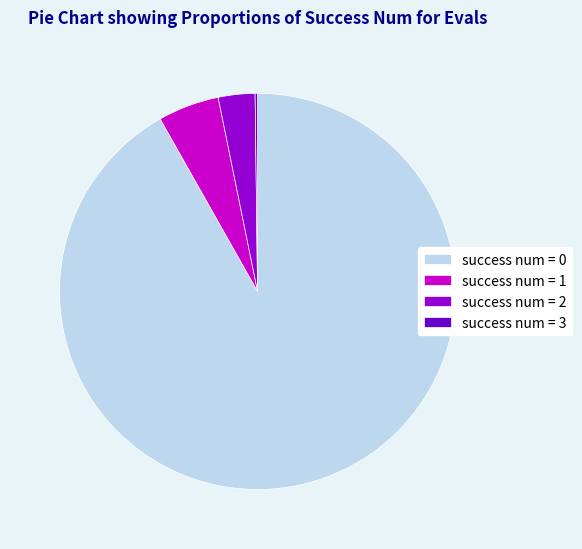

Is there a majority slice in this chart?

Yes